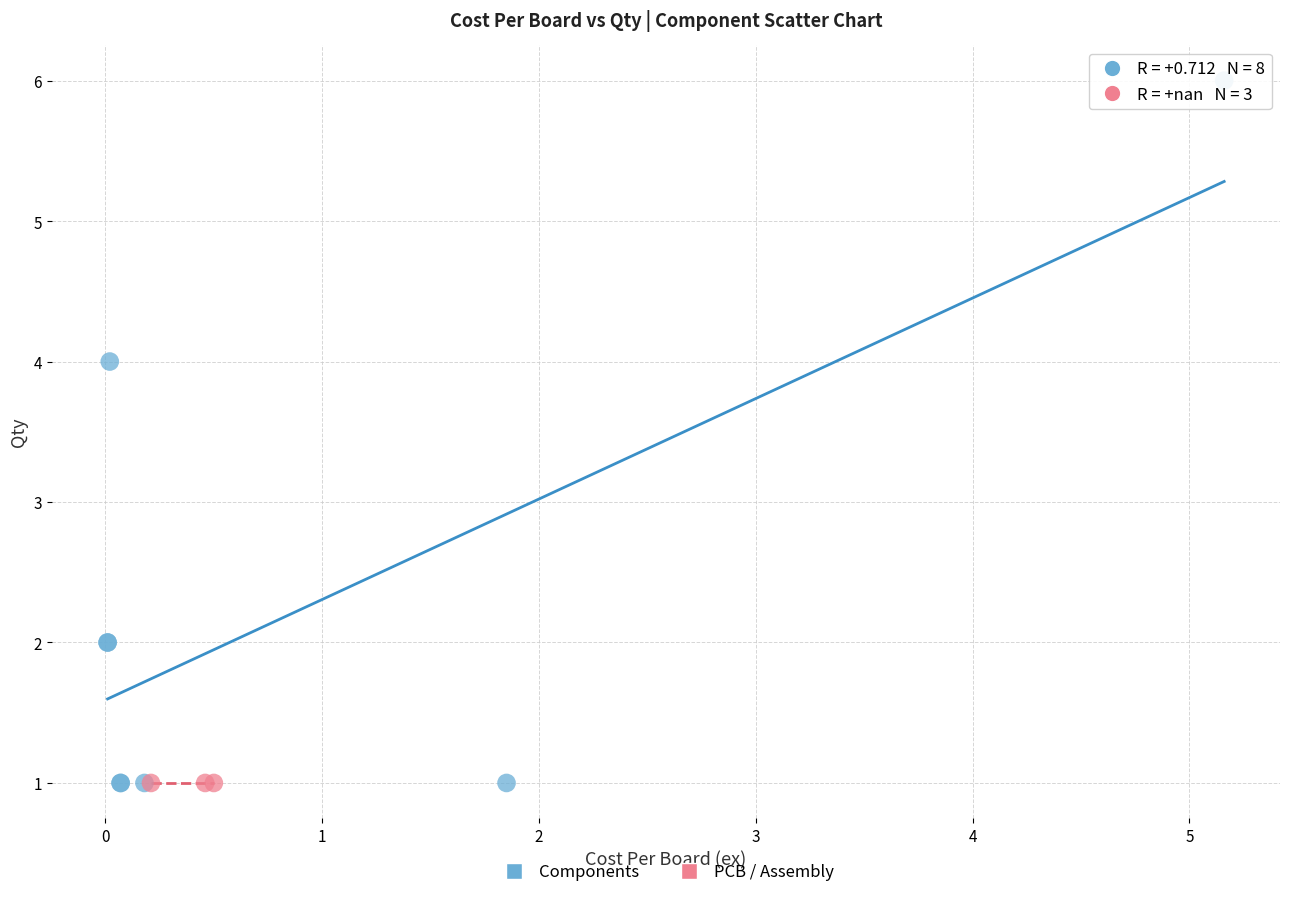

Which series contains the highest Y value?

Components